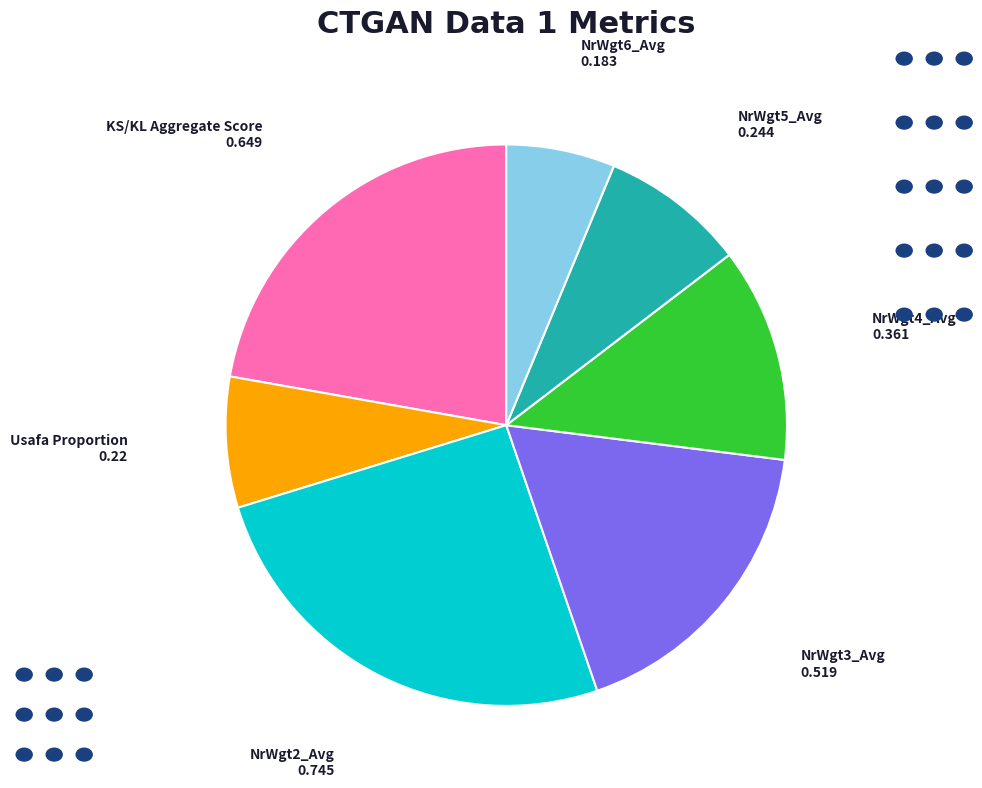

How many segments does this pie chart have?

7